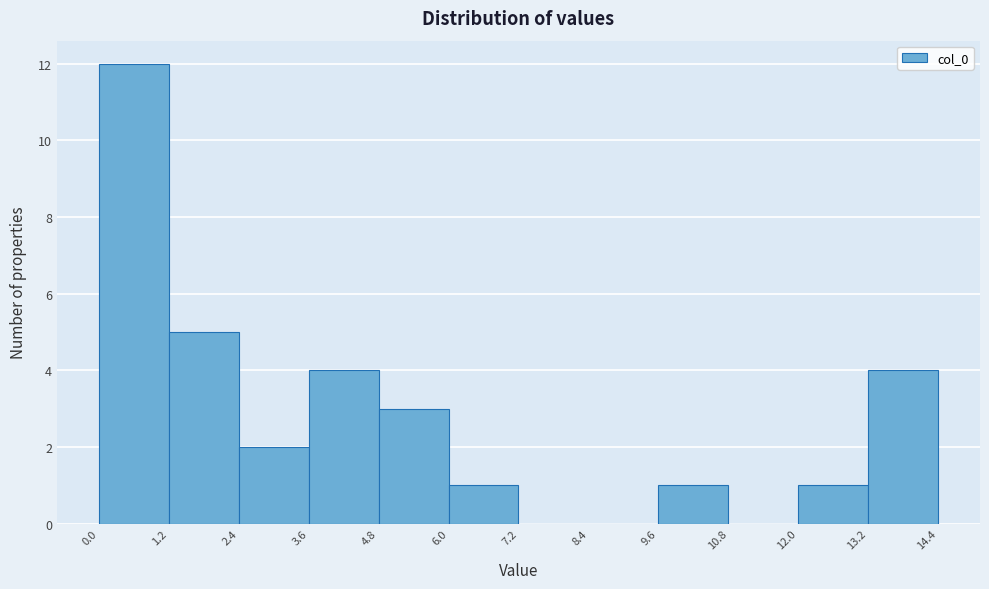

Reading left to right, list every bar in this chart as the range it spans on the x-axis followed by its height. The values are not printed on the chart, so give them approximately, as read against the axis.

0.0 to 1.2: 12
1.2 to 2.4: 5
2.4 to 3.6: 2
3.6 to 4.8: 4
4.8 to 6.0: 3
6.0 to 7.2: 1
7.2 to 8.4: 0
8.4 to 9.6: 0
9.6 to 10.8: 1
10.8 to 12.0: 0
12.0 to 13.2: 1
13.2 to 14.4: 4